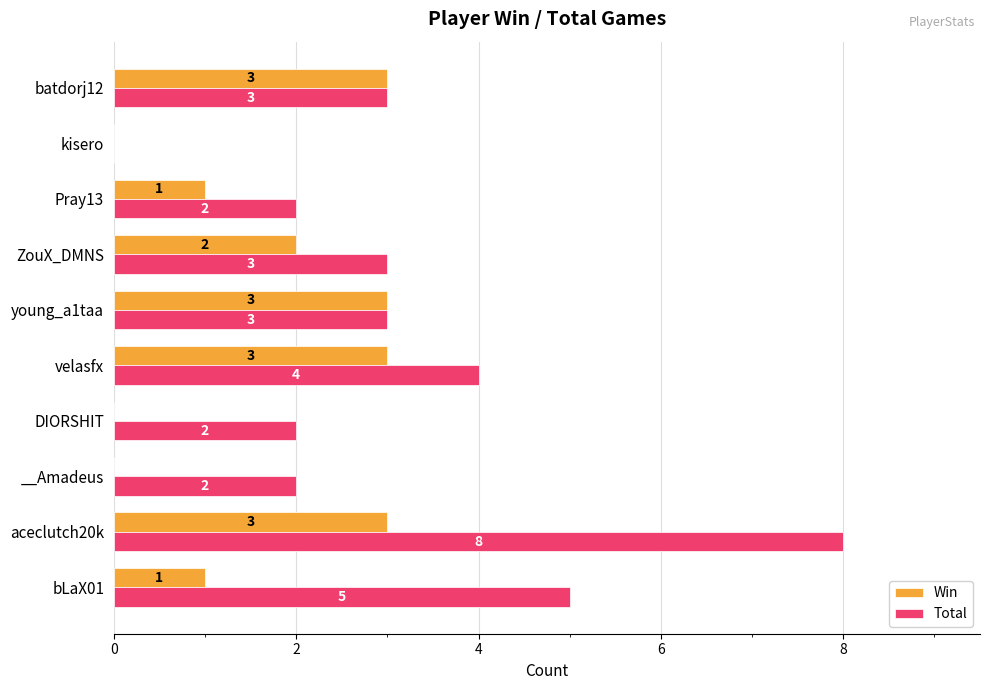

Is it true that Win equals 2 at ZouX_DMNS?

True